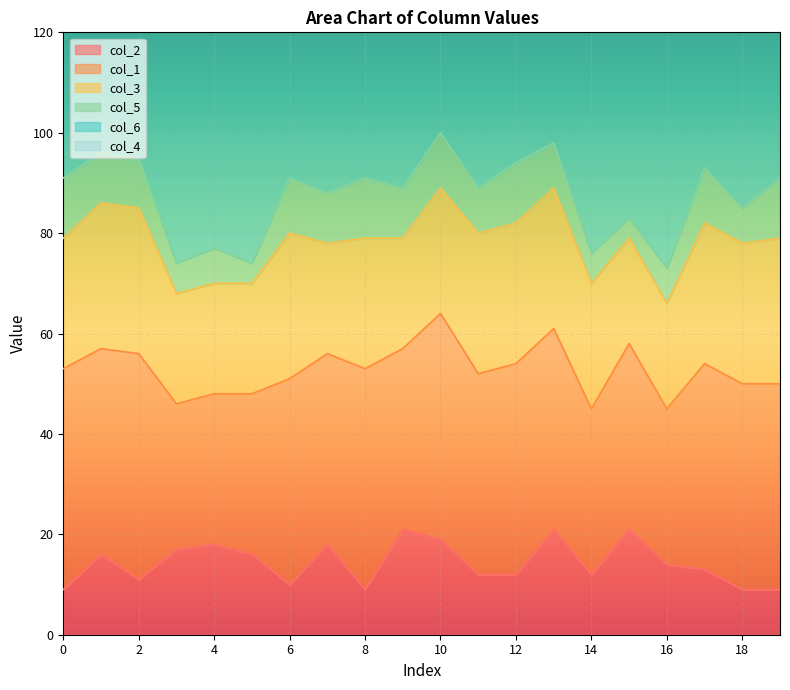

What is the sum of all col_1 values?

771